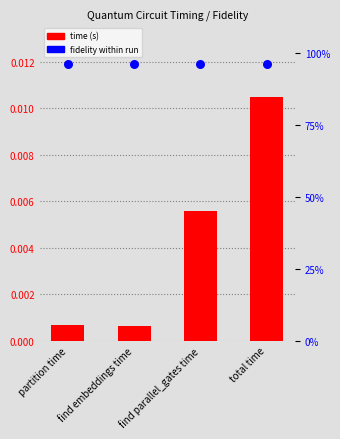

Which series has the largest total across all categories?

fidelity %